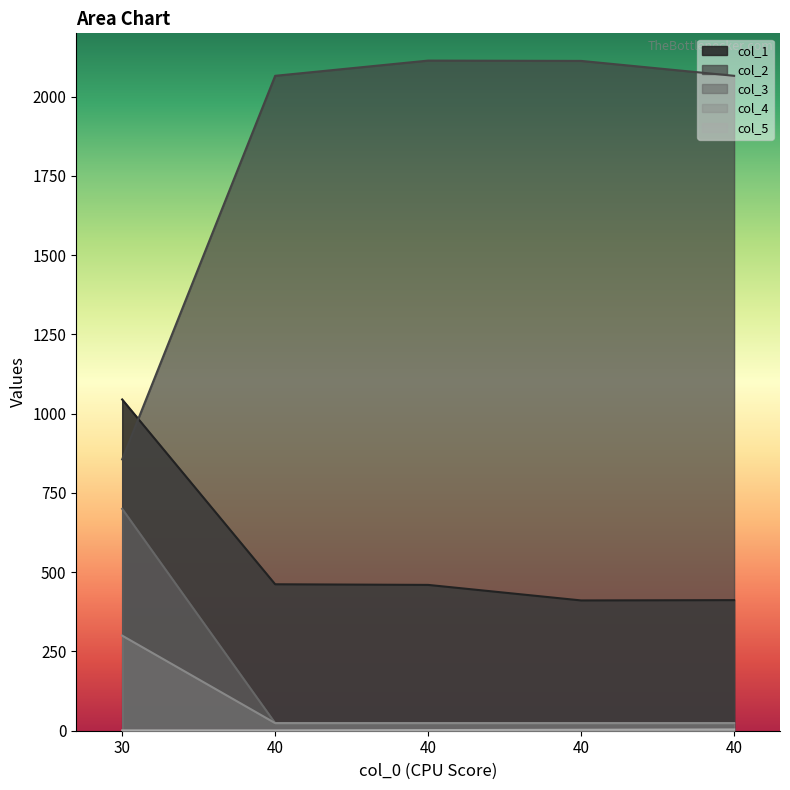

Reading right to left, extract all data points from this chart.

col_1: 40=412	40=411	40=460	40=462	30=1045
col_2: 40=2066	40=2113	40=2114	40=2066	30=856
col_3: 40=24	40=24	40=24	40=24	30=700
col_4: 40=24	40=24	40=24	40=24	30=300
col_5: 40=4	40=3	40=2	40=1	30=1